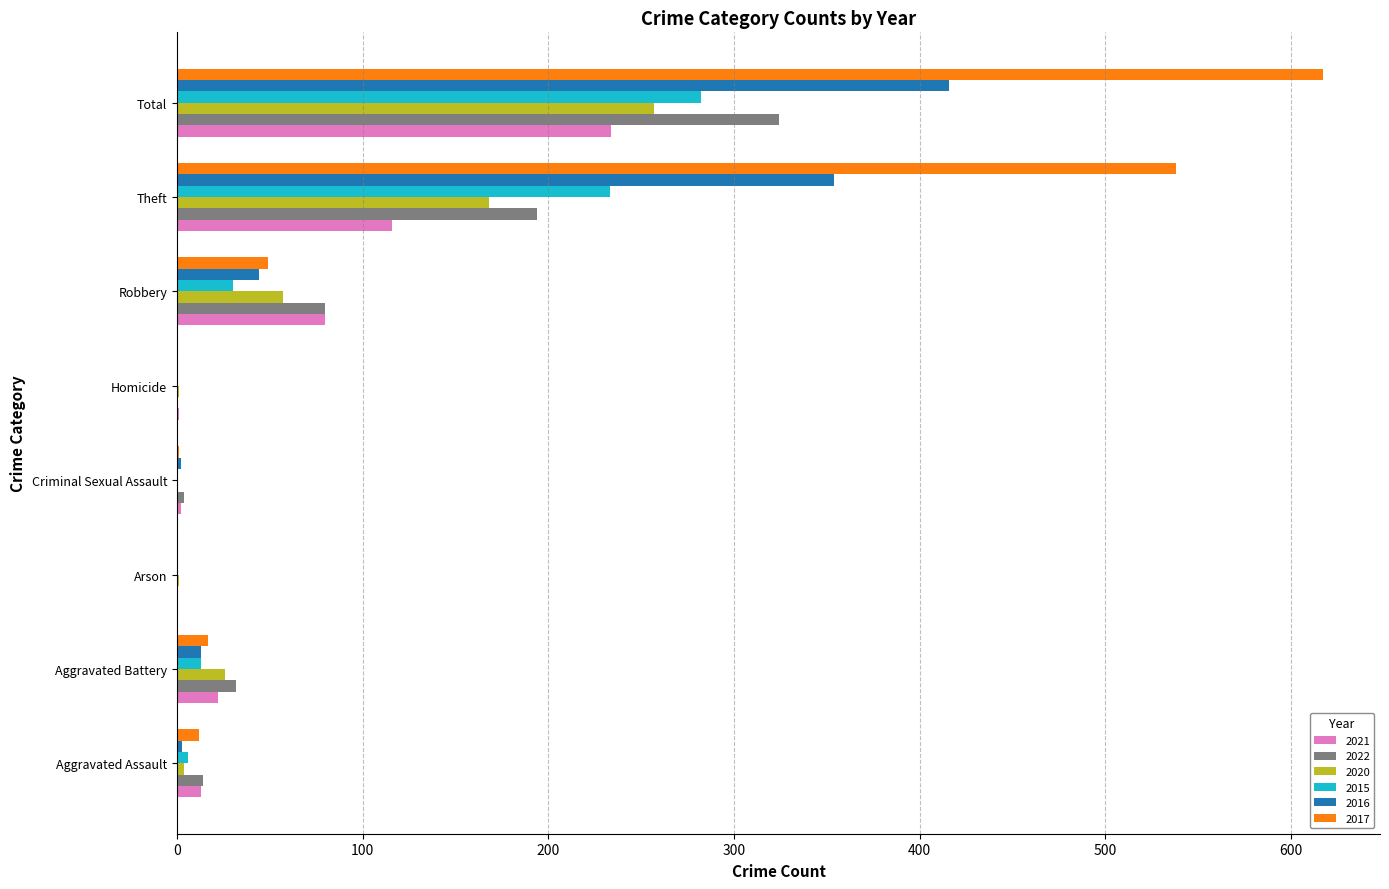

What is the approximate value of 2017 at Theft, to the nearest 10?

540